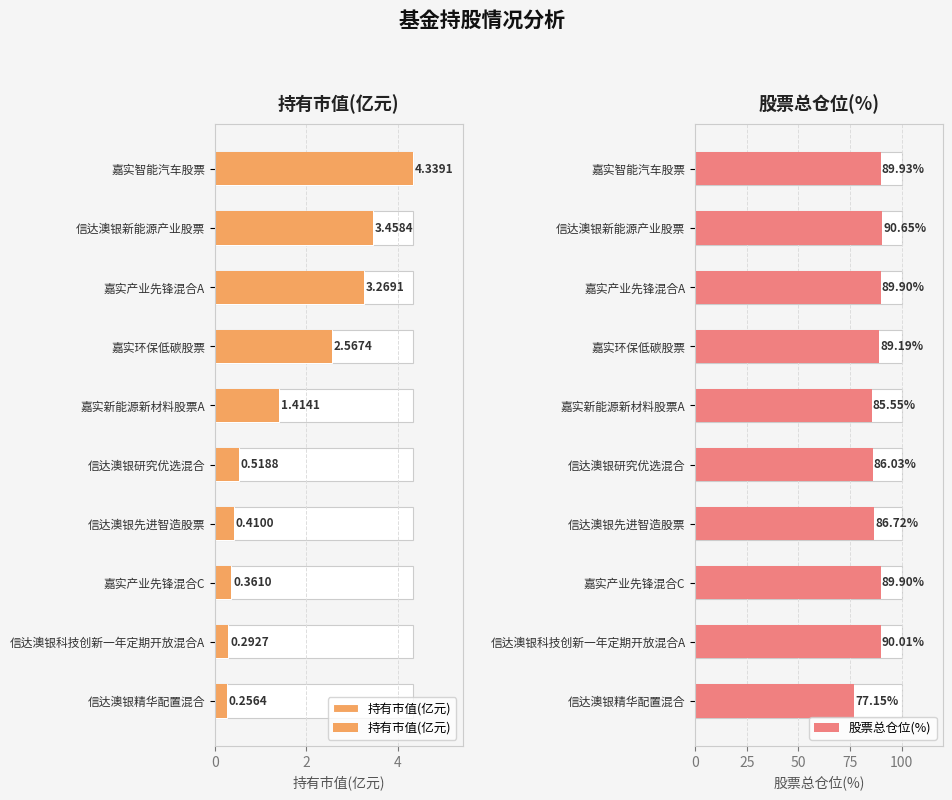

Which series has the largest range (max minus min)?

股票总仓位(%)